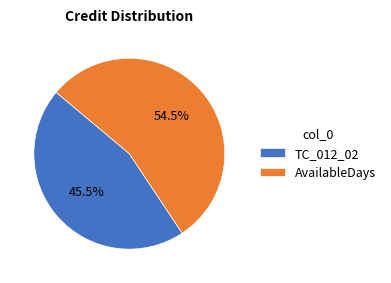

What is the total percentage of TC_012_02 and AvailableDays?

100.0%